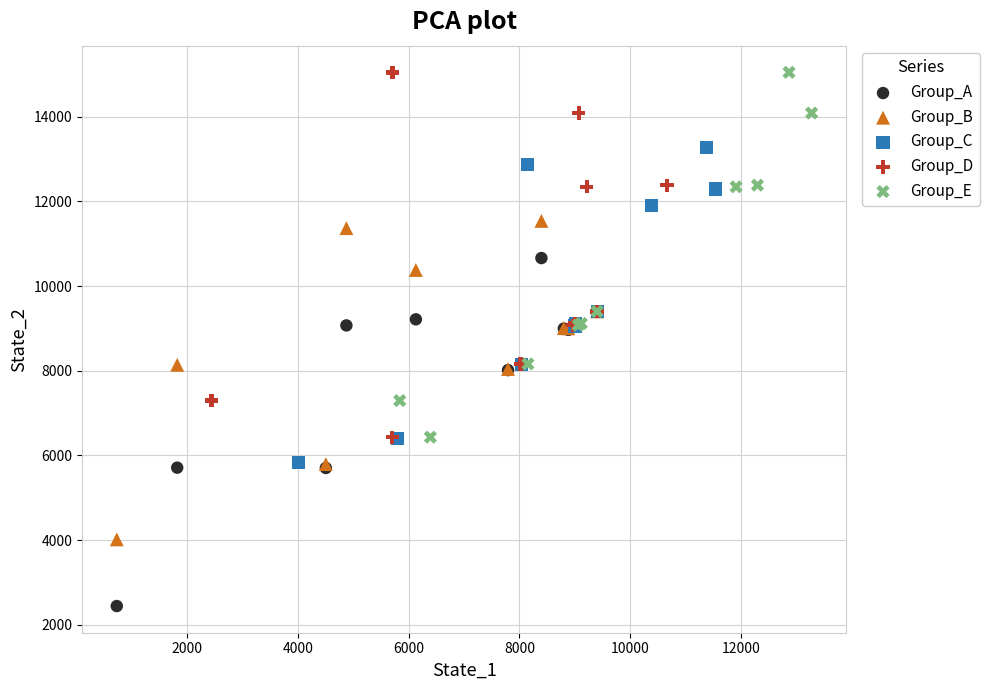

Which series contains the lowest Y value?

Group_A